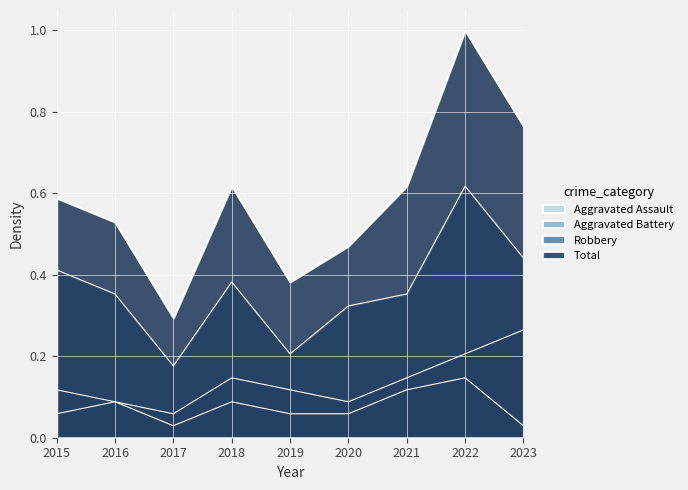

What is the sum of the Total values at 2018 and 2019?

1.0